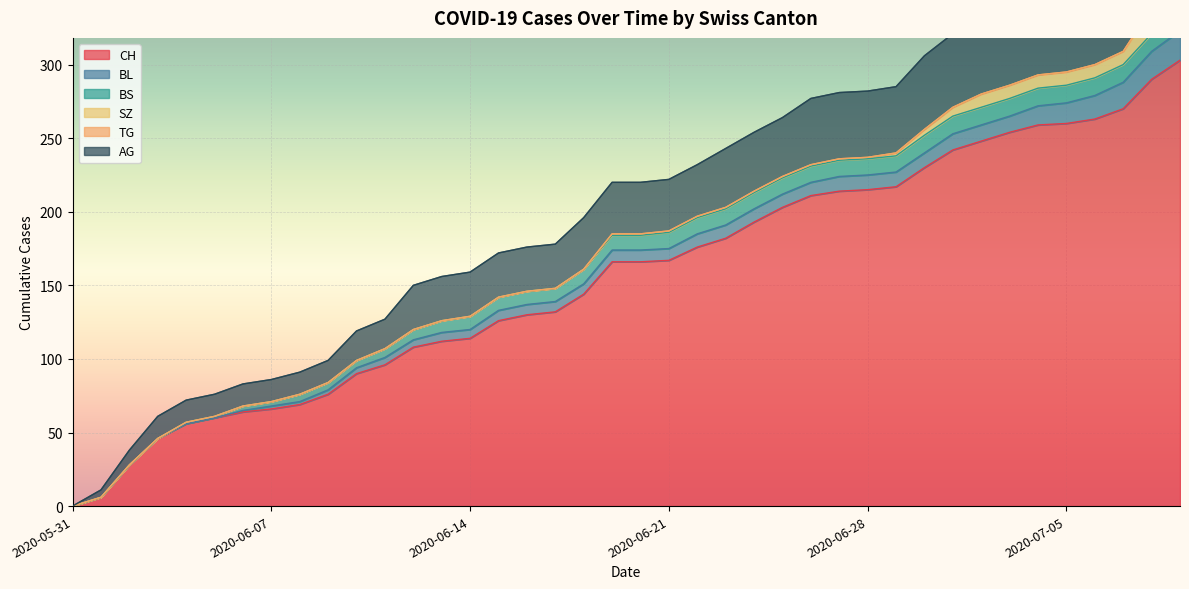

Rank the categories by TG value from lowest to highest.

2020-05-31, 2020-06-01, 2020-06-02, 2020-06-03, 2020-06-04, 2020-06-05, 2020-06-06, 2020-06-07, 2020-06-08, 2020-06-09, 2020-06-10, 2020-06-11, 2020-06-12, 2020-06-13, 2020-06-14, 2020-06-15, 2020-06-16, 2020-06-17, 2020-06-18, 2020-06-19, 2020-06-20, 2020-06-21, 2020-06-22, 2020-06-23, 2020-06-24, 2020-06-25, 2020-06-26, 2020-06-27, 2020-06-28, 2020-06-29, 2020-06-30, 2020-07-01, 2020-07-02, 2020-07-03, 2020-07-04, 2020-07-05, 2020-07-06, 2020-07-07, 2020-07-08, 2020-07-09